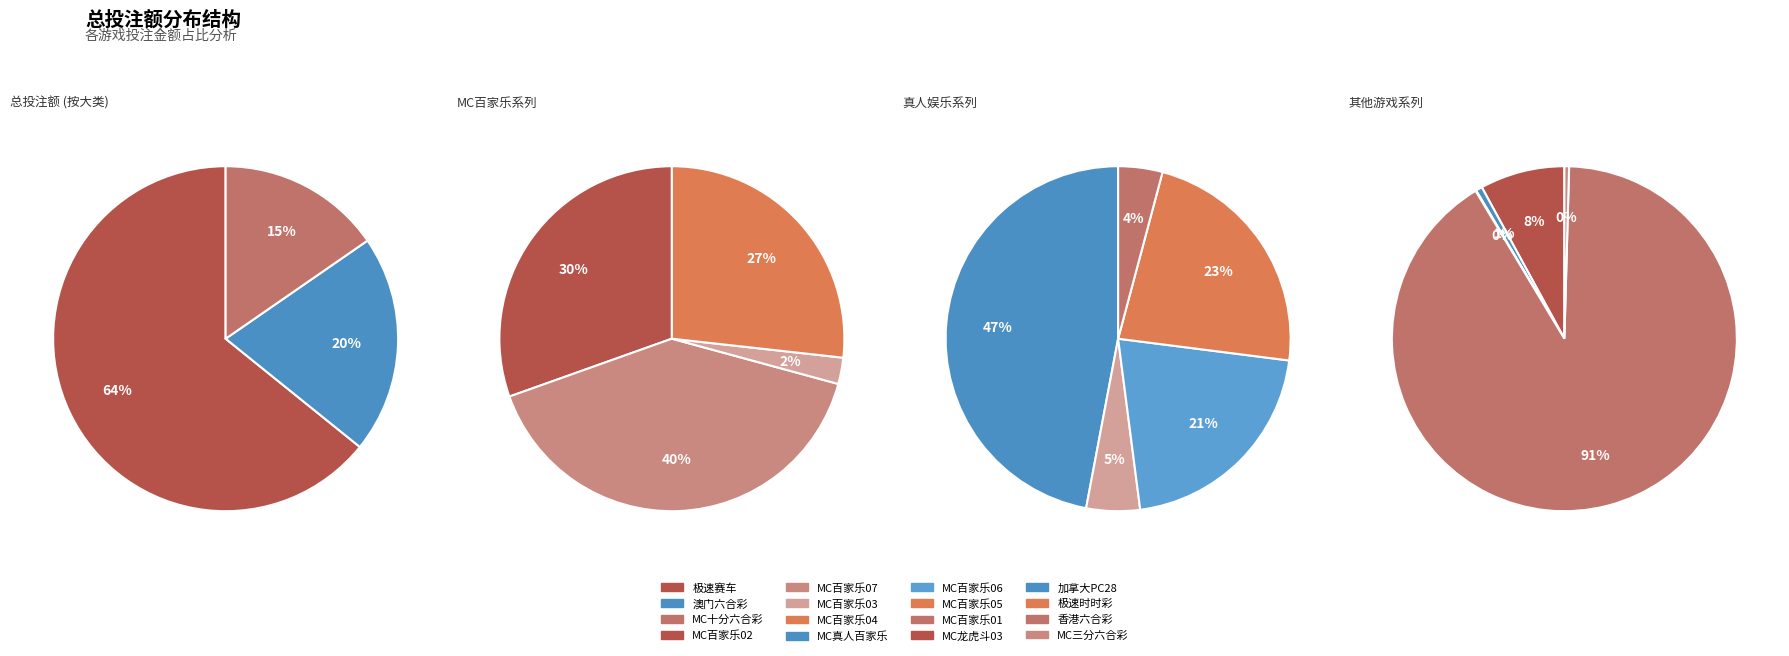

What is the smallest slice in the pie chart?

极速时时彩